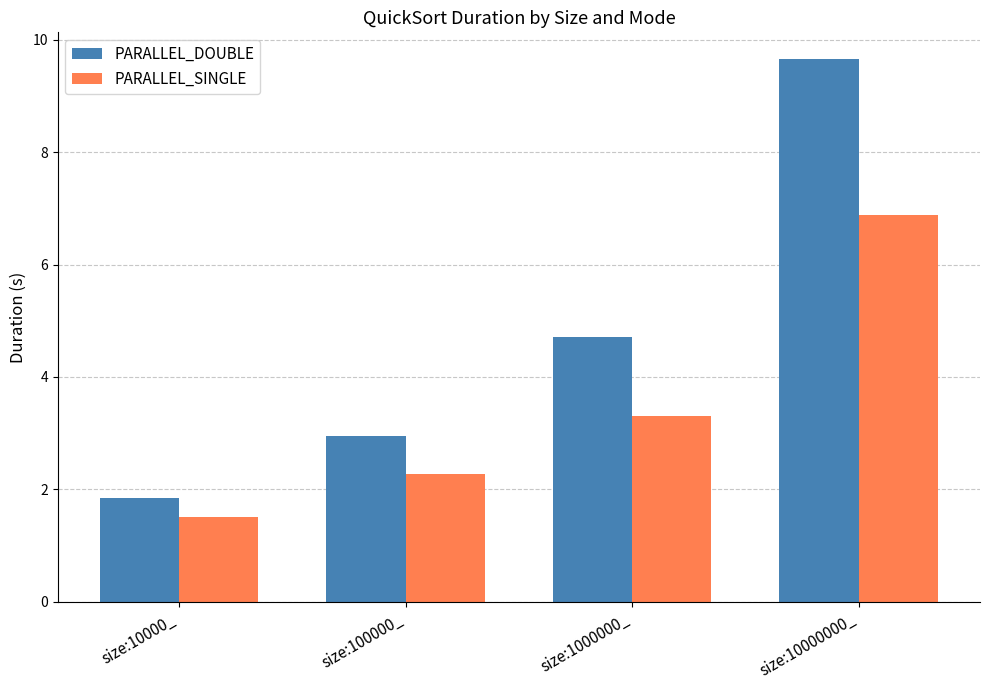

Rank the categories by PARALLEL_DOUBLE value from lowest to highest.

size:10000_, size:100000_, size:1000000_, size:10000000_